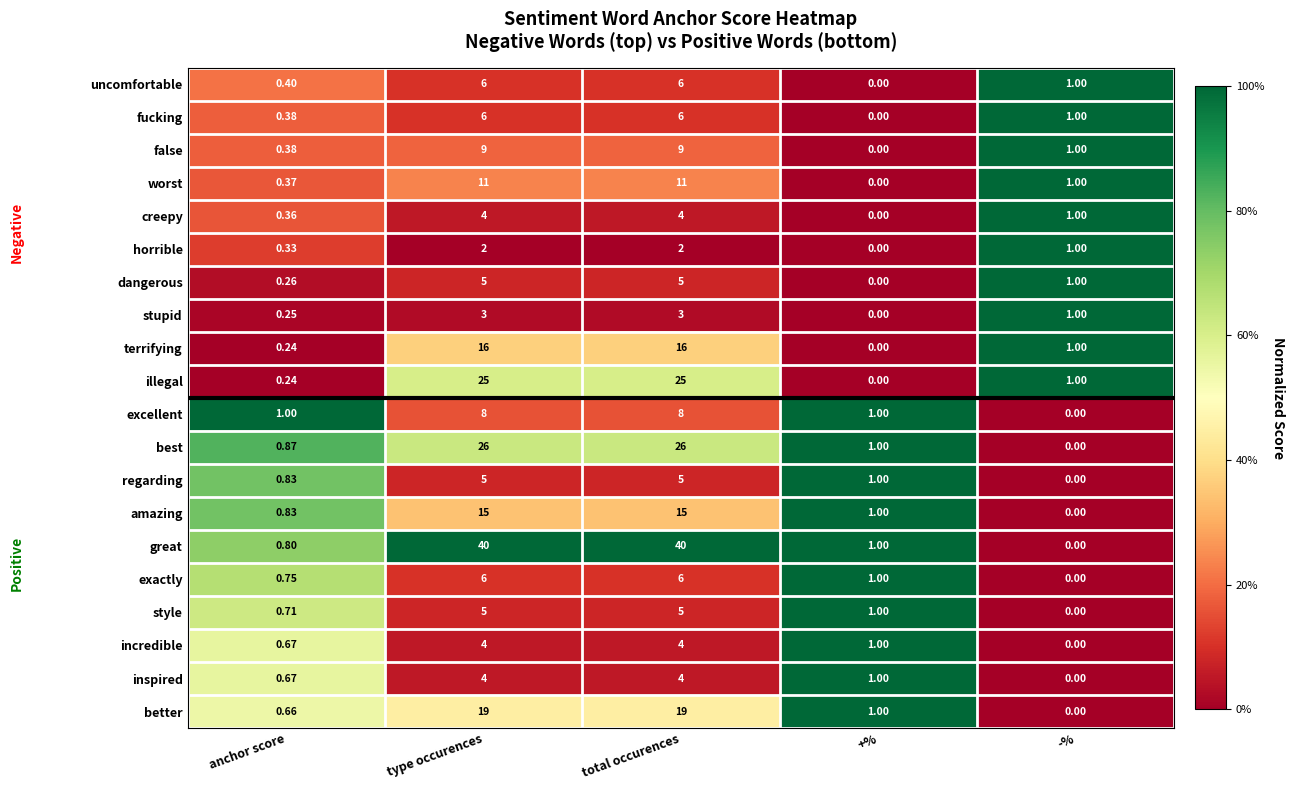

Is the value of creepy at anchor score greater than the value of better at total occurences?

No